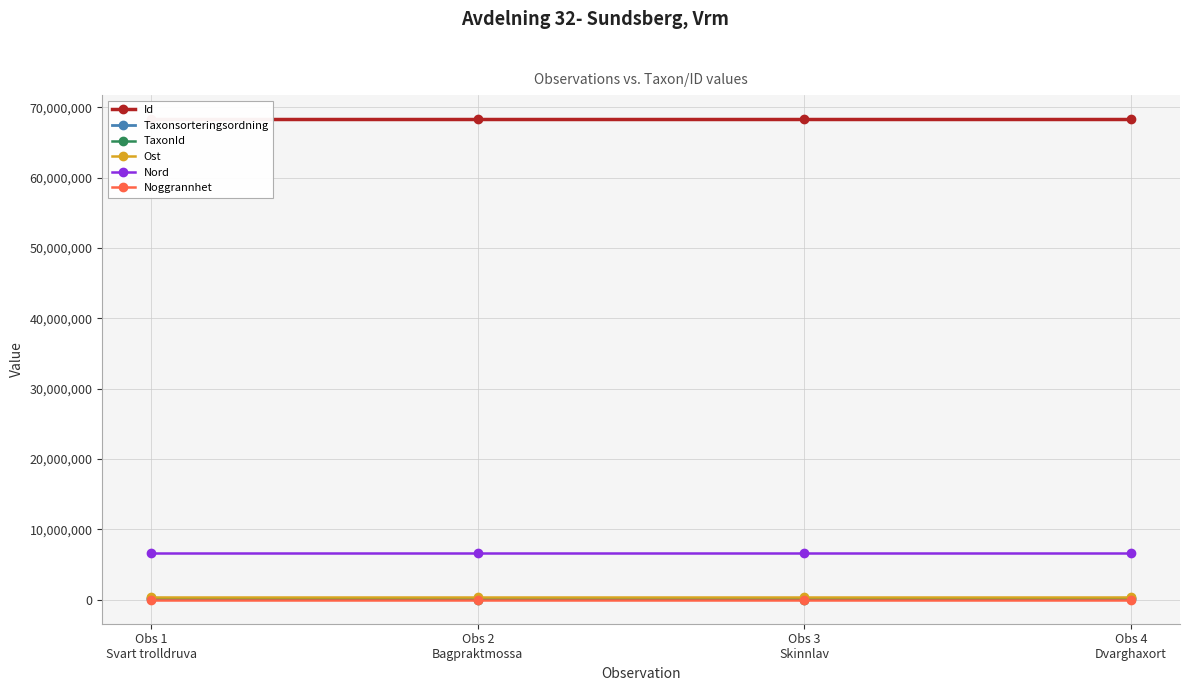

True or false: Ost and Id cross at least once.

False